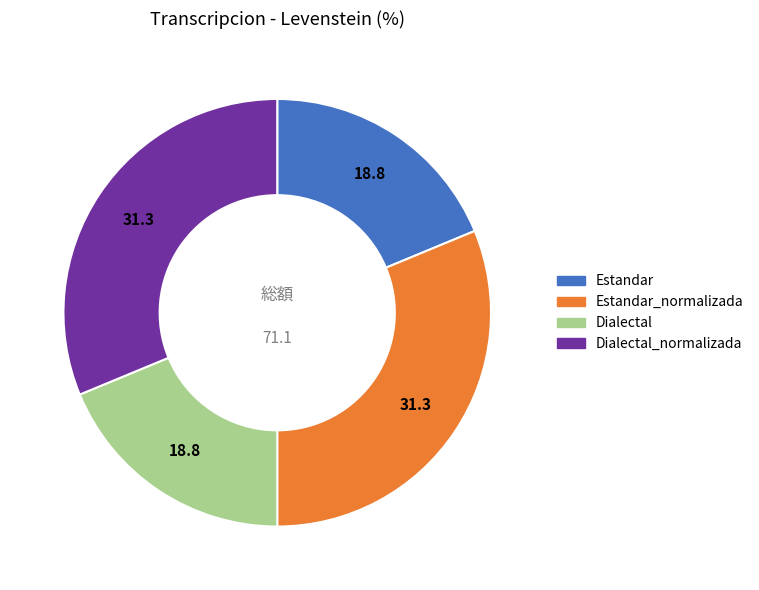

Which has a higher value, Dialectal_normalizada or Estandar?

Dialectal_normalizada